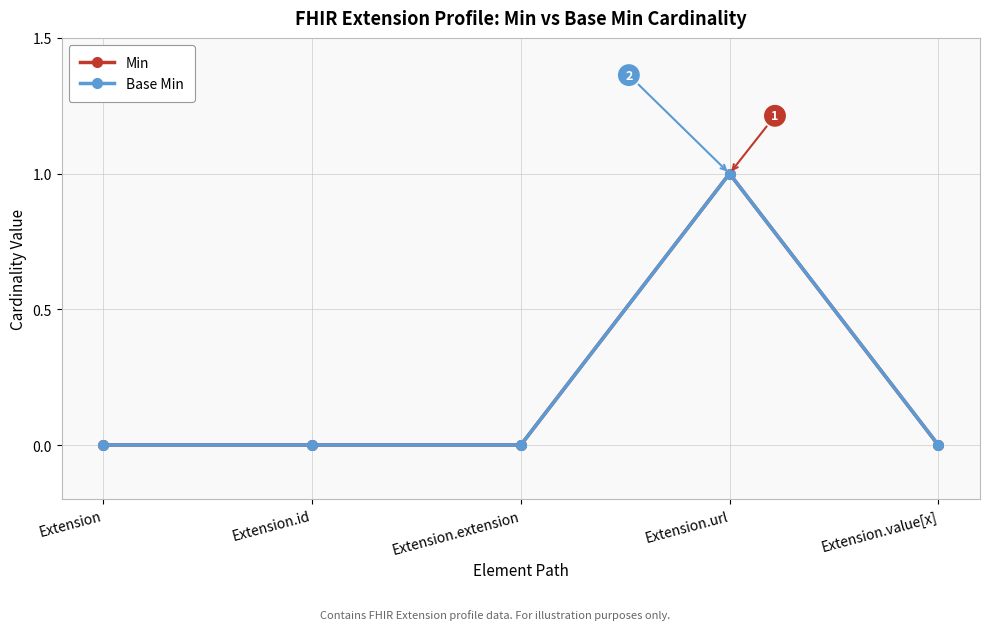

Does the chart display data point markers on the line(s)?

Yes